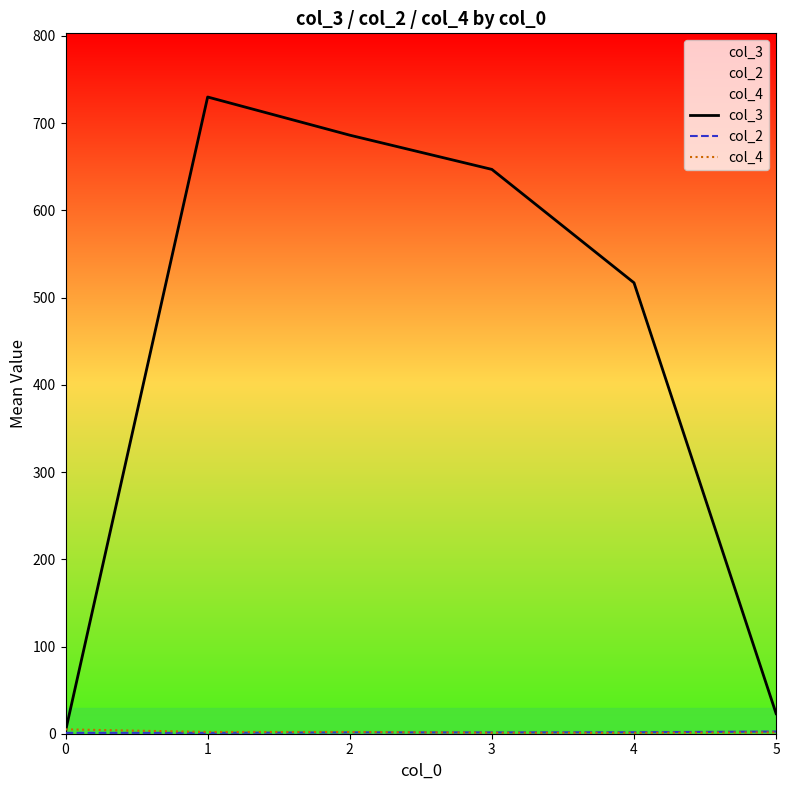

Reading left to right, list all the values displayed in this chart.

col_3: 0=3.0	1=730.0	2=686.2	3=647.0	4=517.0	5=23.0
col_2: 0=1.0	1=1.0	2=1.5	3=1.5	4=1.7	5=2.5
col_4: 0=5.0	1=2.0	2=2.0	3=1.1	4=1.0	5=1.5